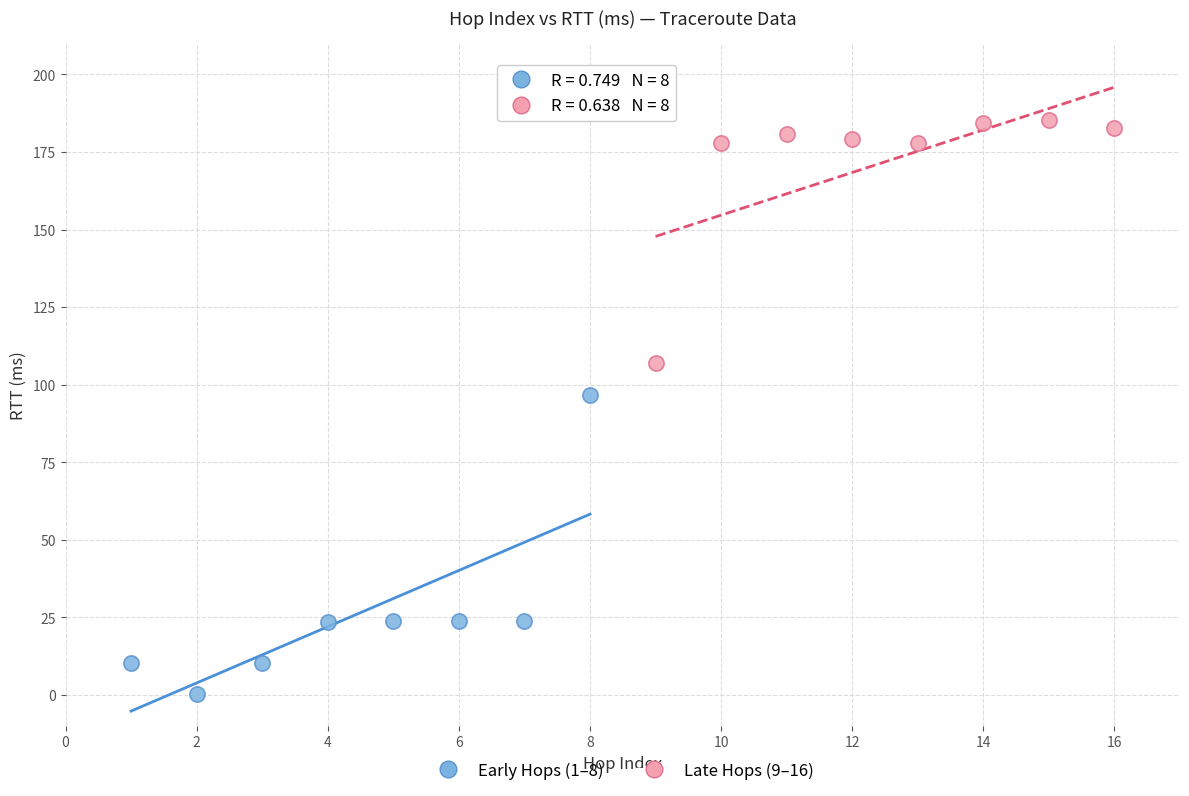

Which series has the widest spread of Y values?

Early Hops (1–8)